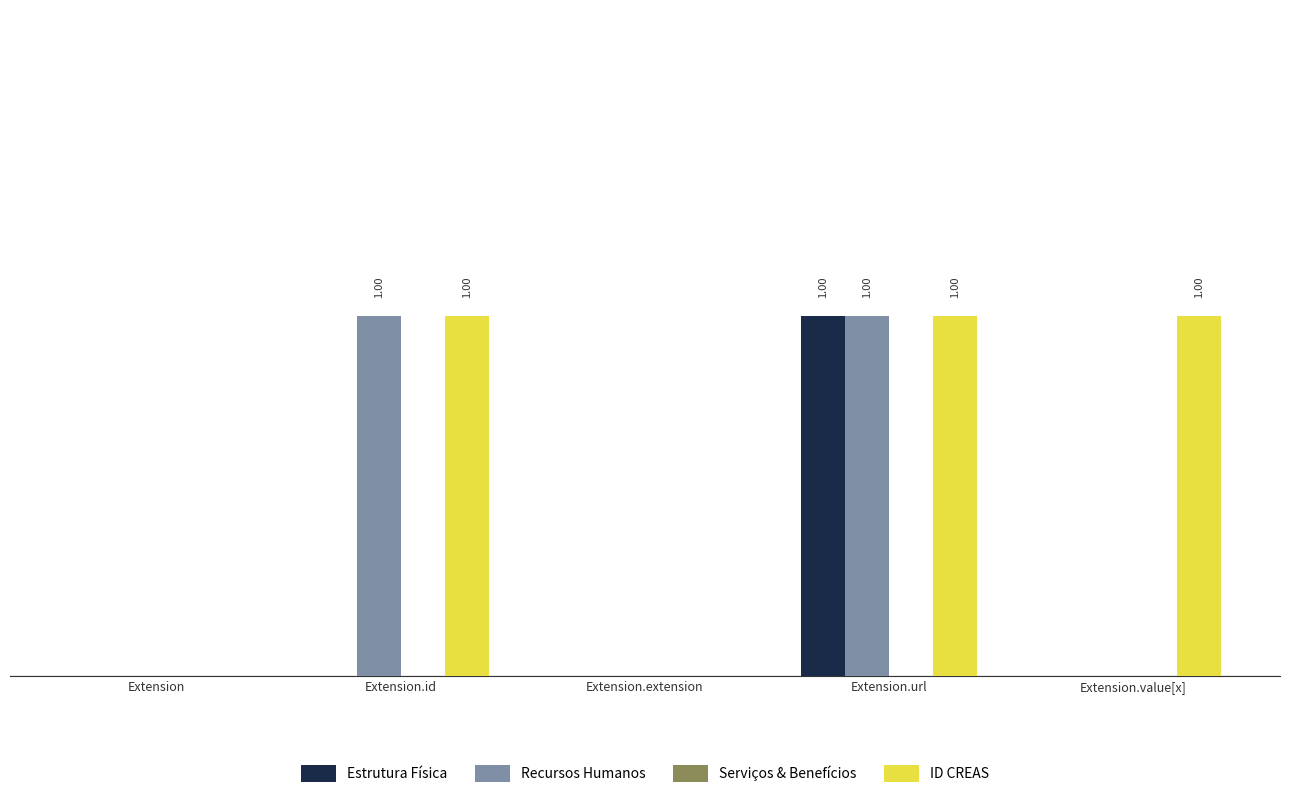

What is the sum of all Estrutura Física values?

1